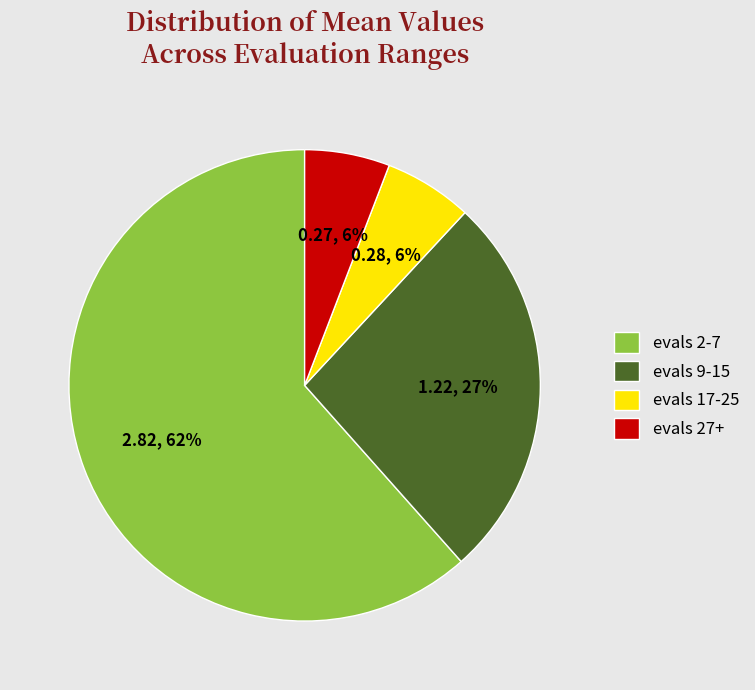

What percentage is the evals 17-25 slice, to the nearest percent?

6%